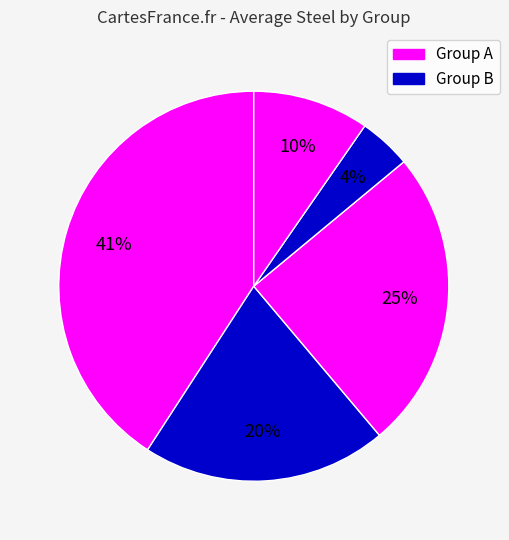

To the nearest percent, what is the average slice percentage?

20%